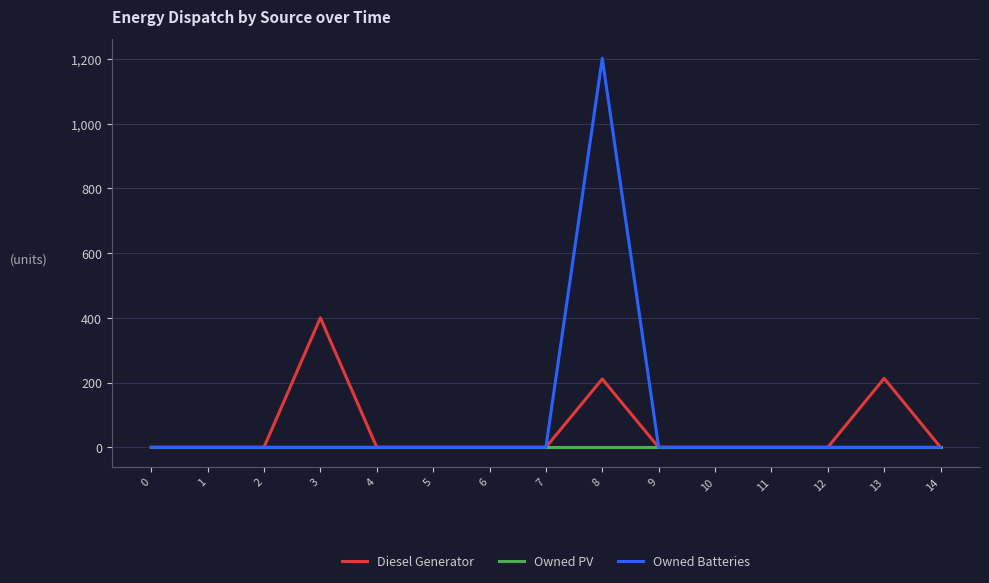

List the series in order of their peak value, lowest first.

Owned PV, Diesel Generator, Owned Batteries